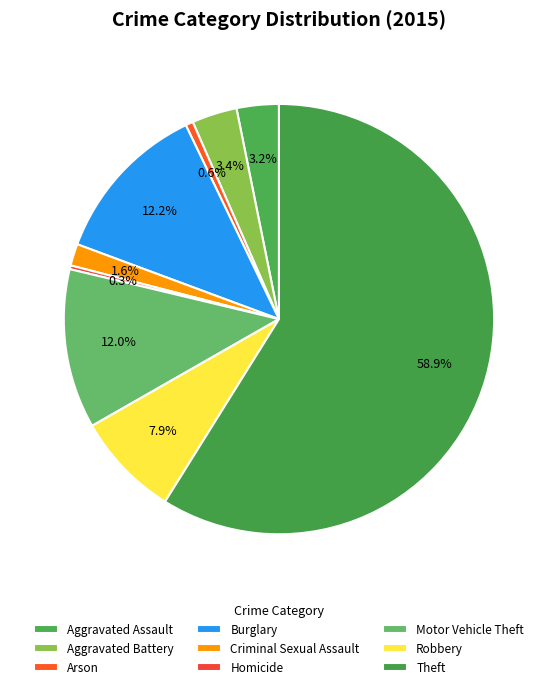

True or false: Robbery accounts for 1% of the total.

False